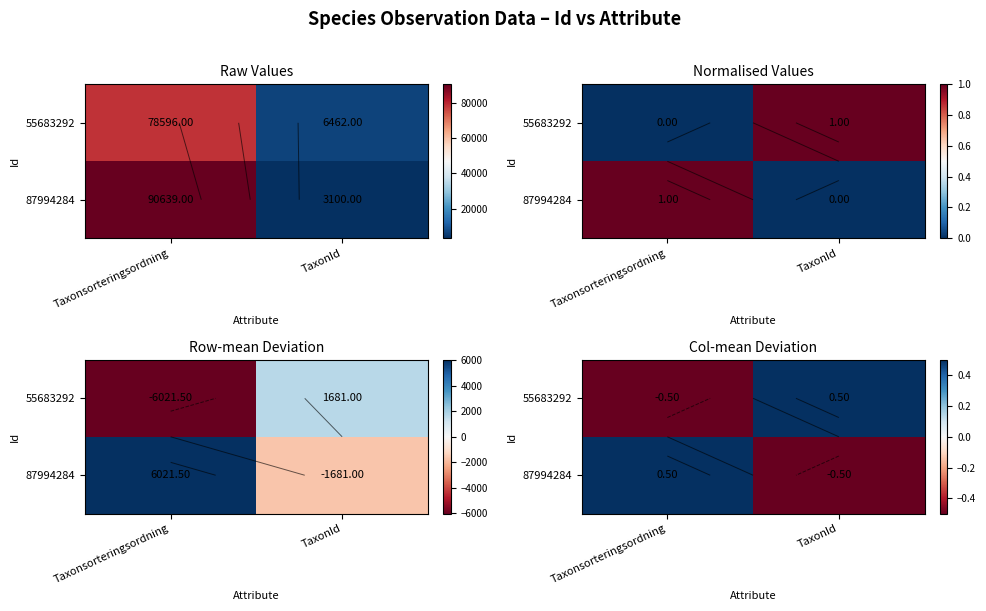

Which has a higher value, Taxonsorteringsordning or TaxonId?

TaxonId